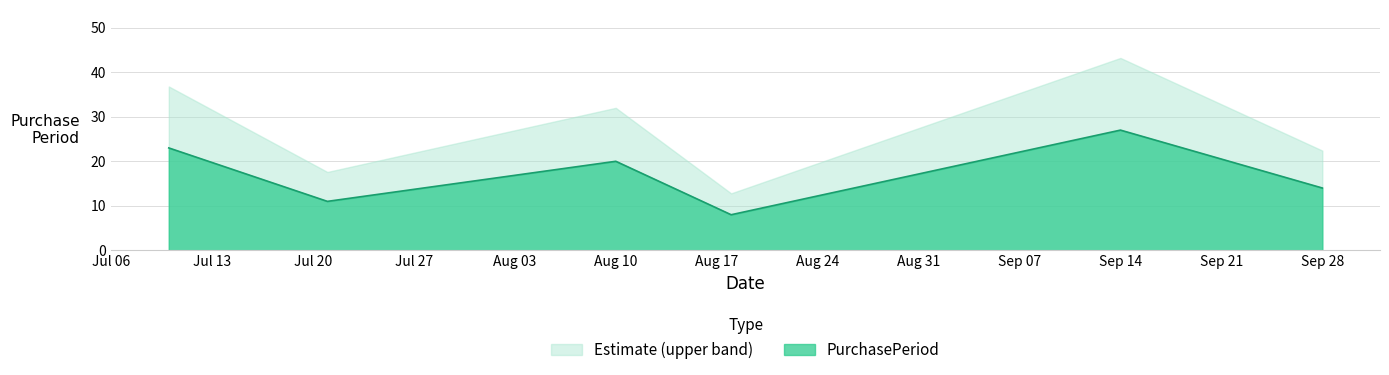

What position from the right is 2015-07-10?

6